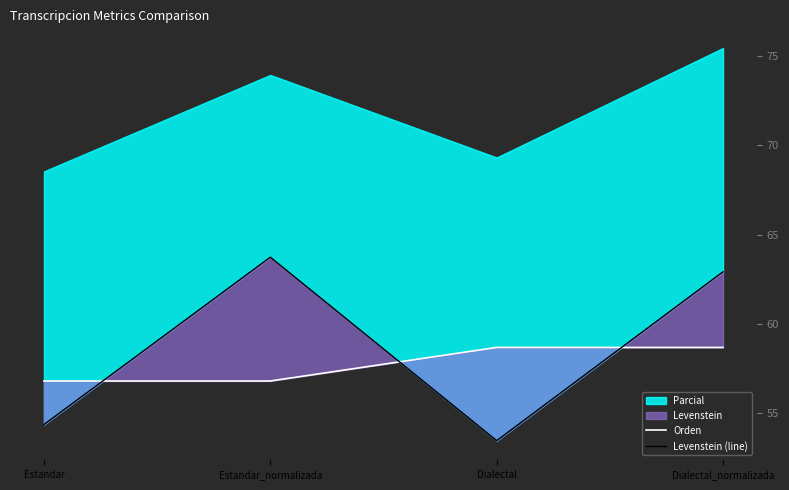

What is the value of the Levenstein (line) point at the 4th from the left?

62.9